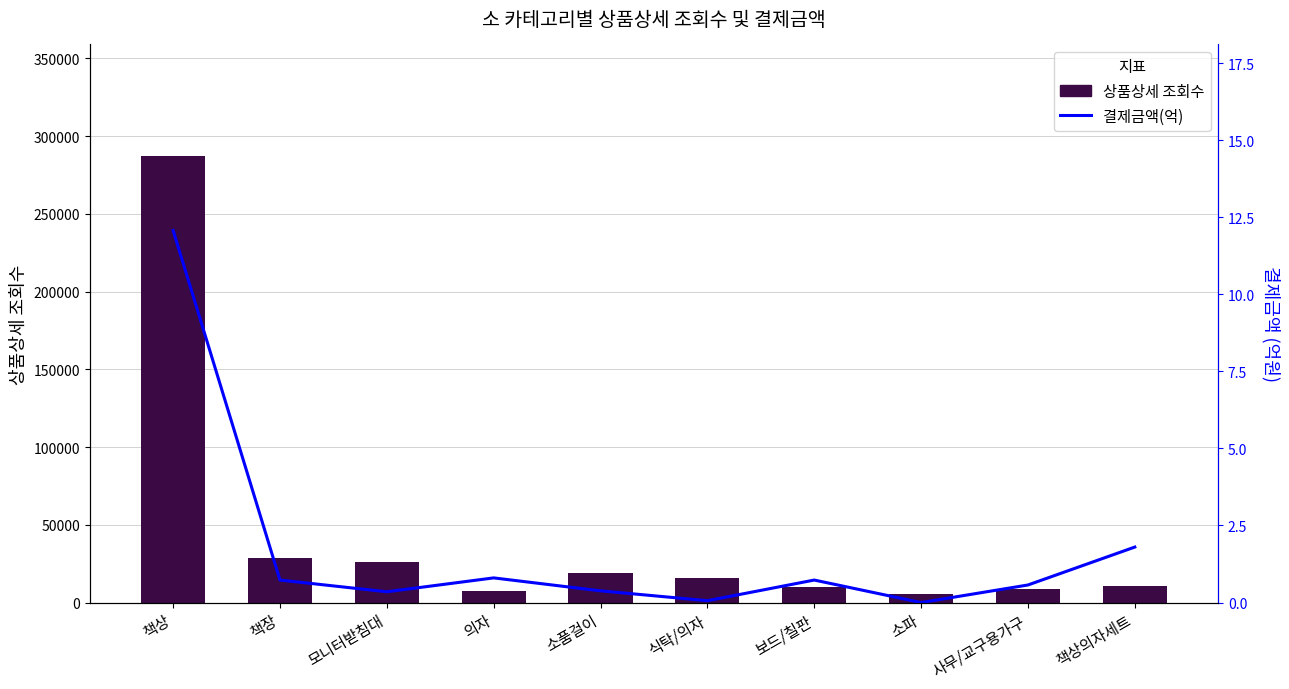

Count the number of data series in this chart.

2